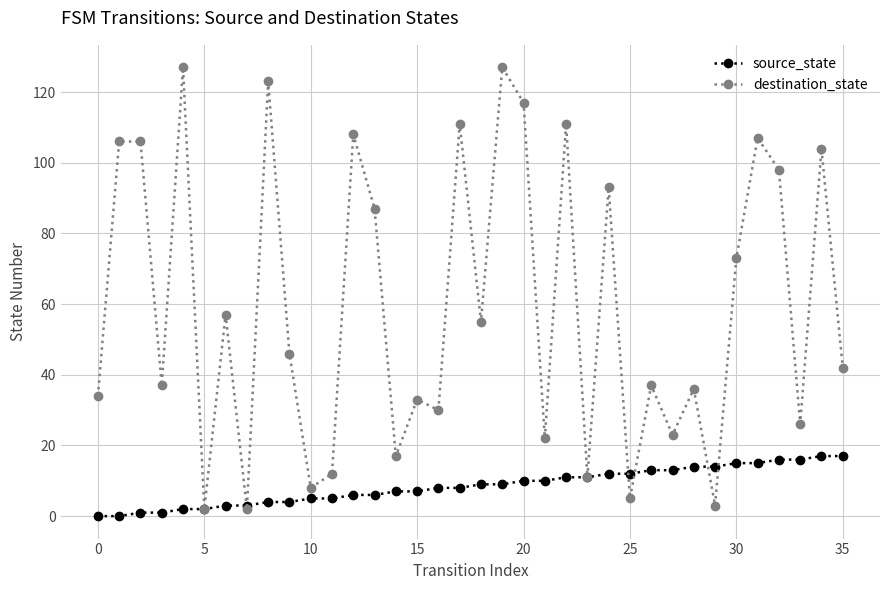

Which series has the largest total across all categories?

destination_state